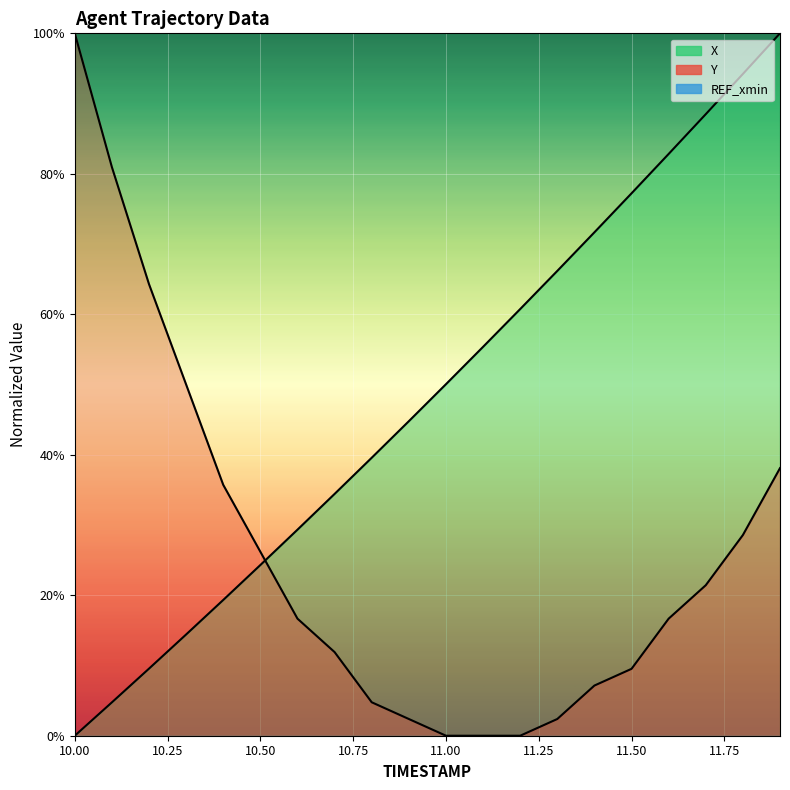

Which series has the largest total across all categories?

X (line)